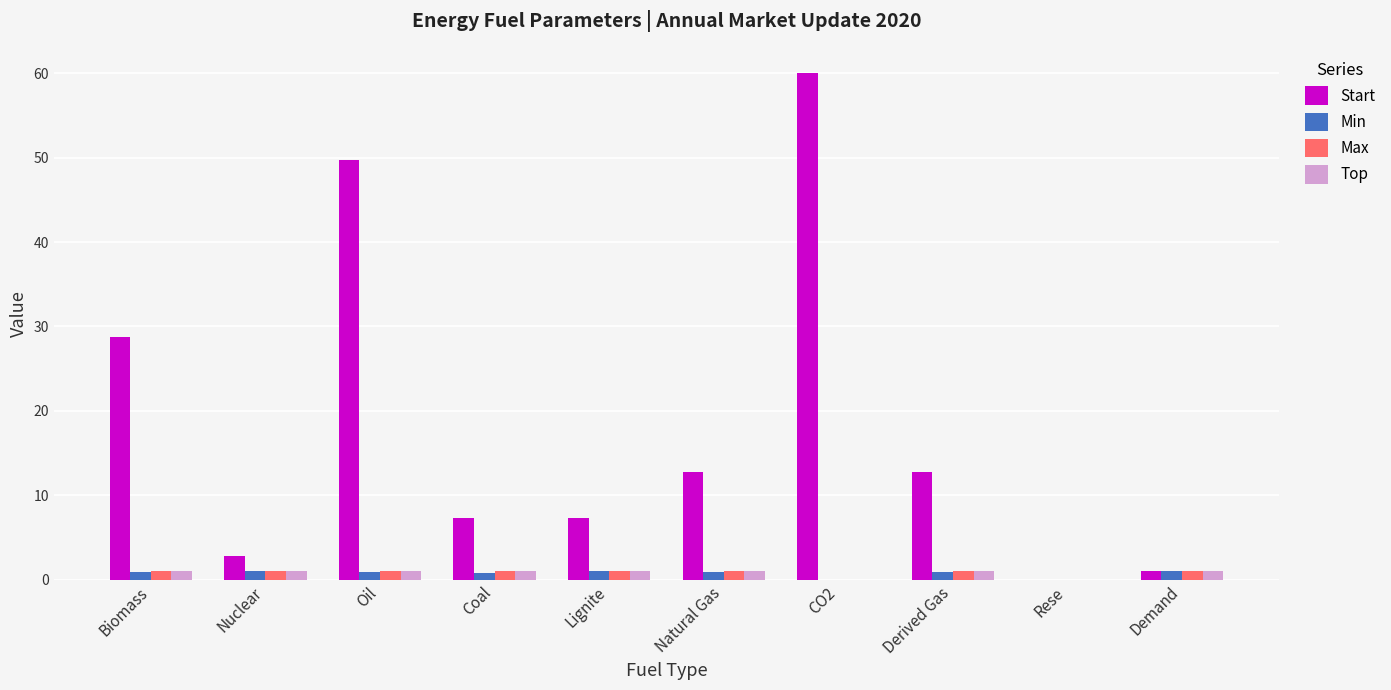

Is it true that Max equals 1.1 at Natural Gas?

True